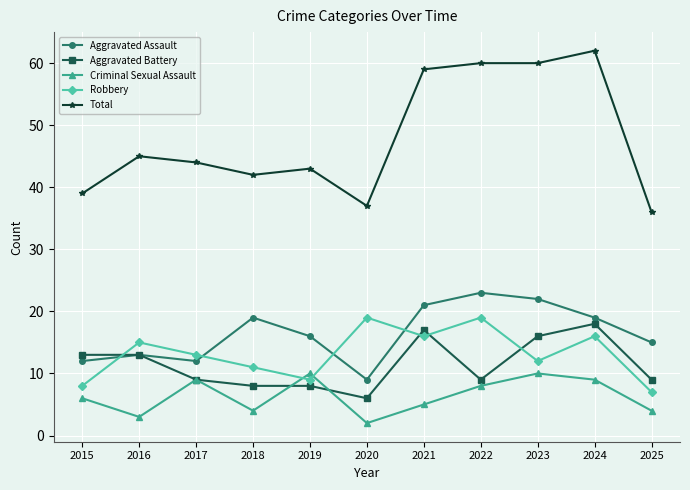

At which category does Criminal Sexual Assault reach its first local valley?

2016